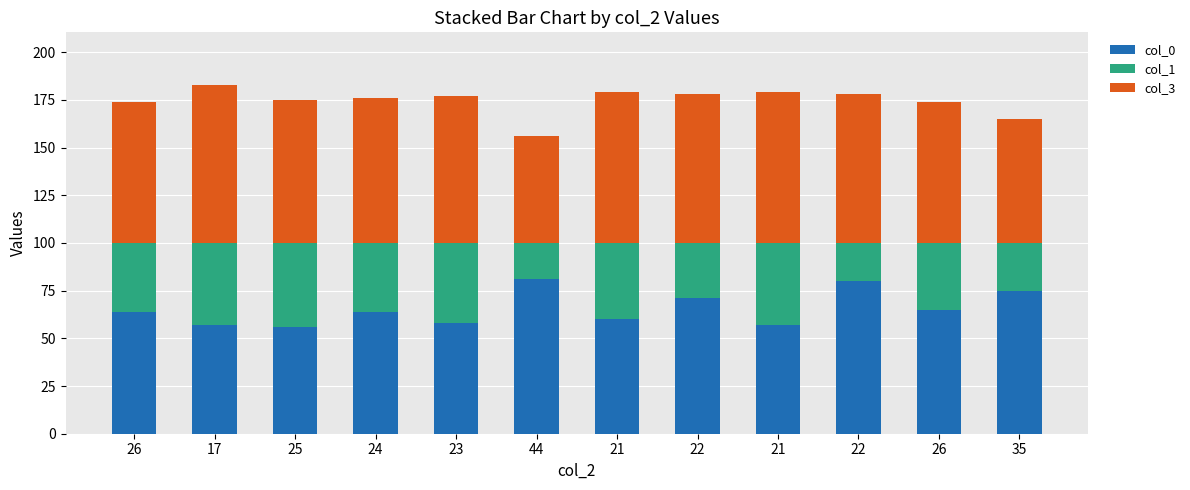

What are all the series names shown in the legend?

col_0, col_1, col_3